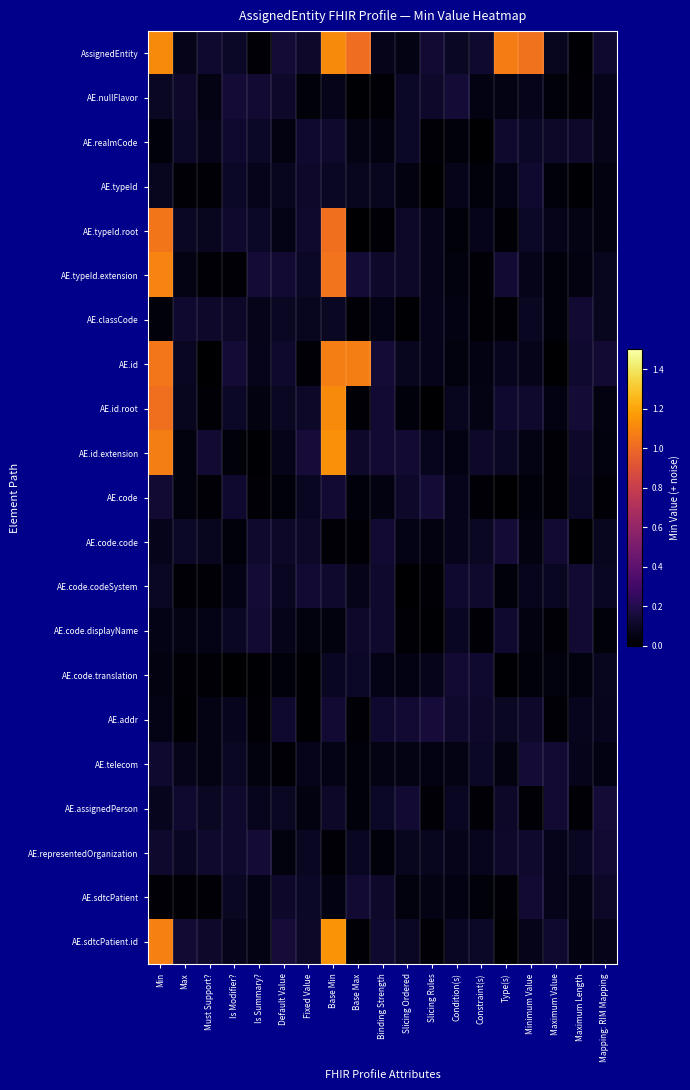

At Slicing Ordered, list the series in order from largest to smallest.

AE.addr, AE.id.extension, AE.assignedPerson, AE.code, AE.typeId.root, AE.typeId.extension, AE.nullFlavor, AE.realmCode, AE.sdtcPatient.id, AE.id, AE.representedOrganization, AE.code.code, AssignedEntity, AE.telecom, AE.code.translation, AE.typeId, AE.sdtcPatient, AE.id.root, AE.code.displayName, AE.classCode, AE.code.codeSystem